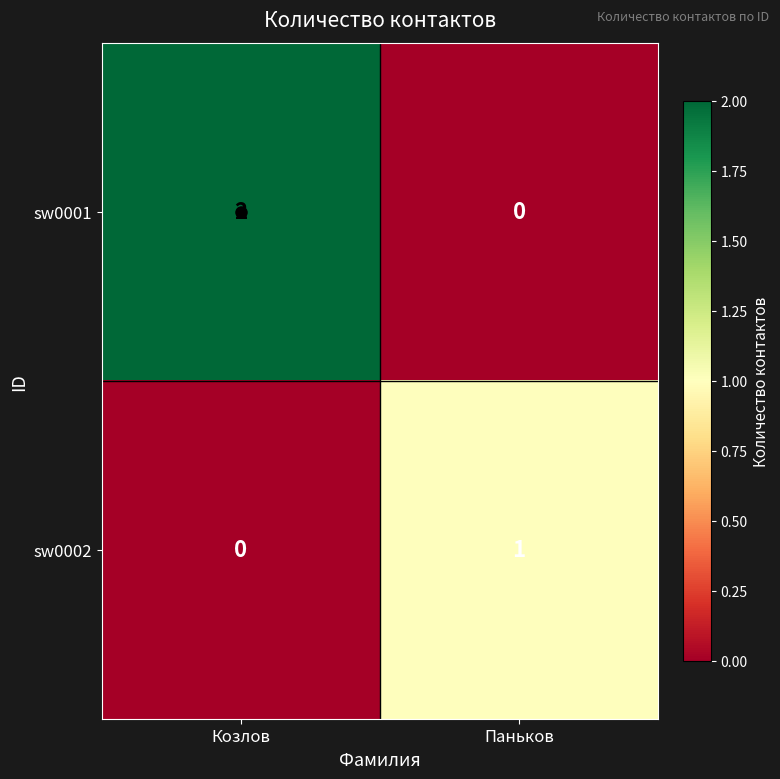

Between Козлов and Паньков, which series saw the biggest shift?

sw0001